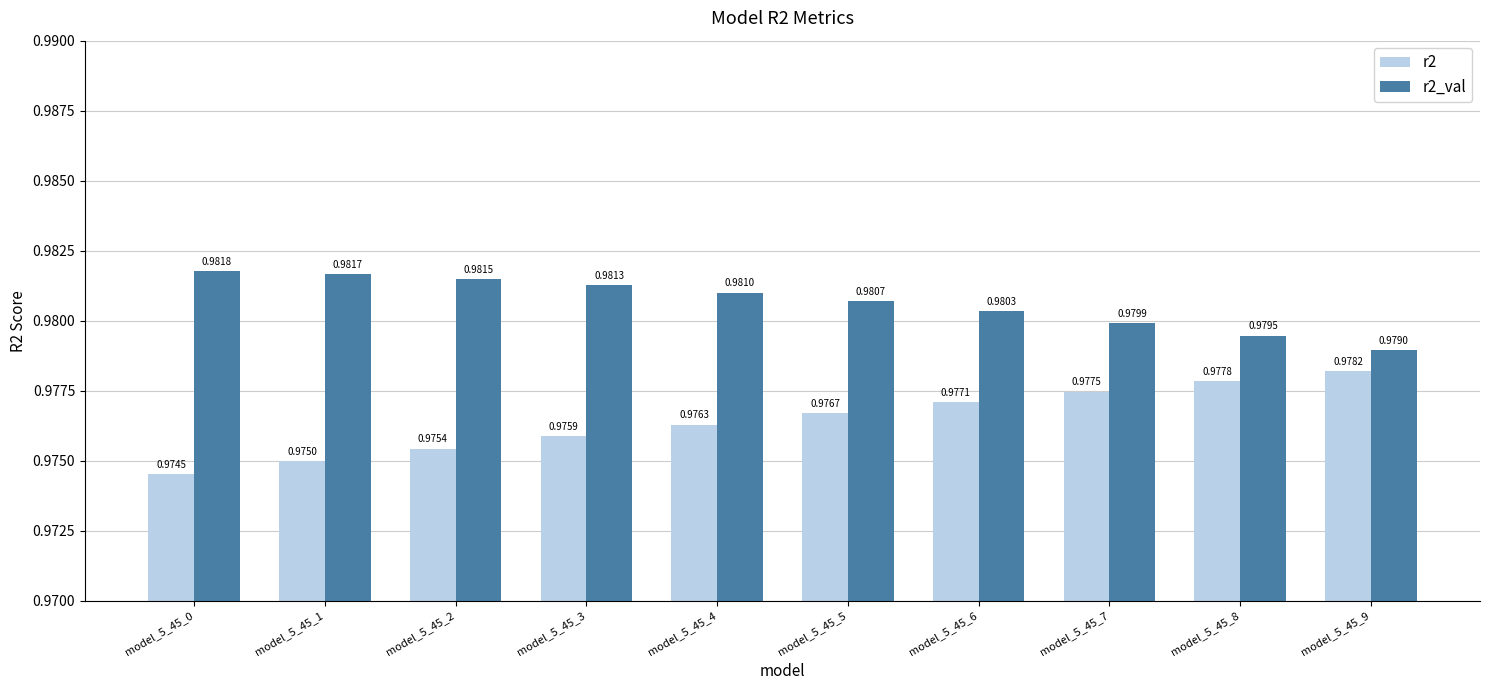

What is the sum of the r2 values at model_5_45_9 and model_5_45_2?

2.0